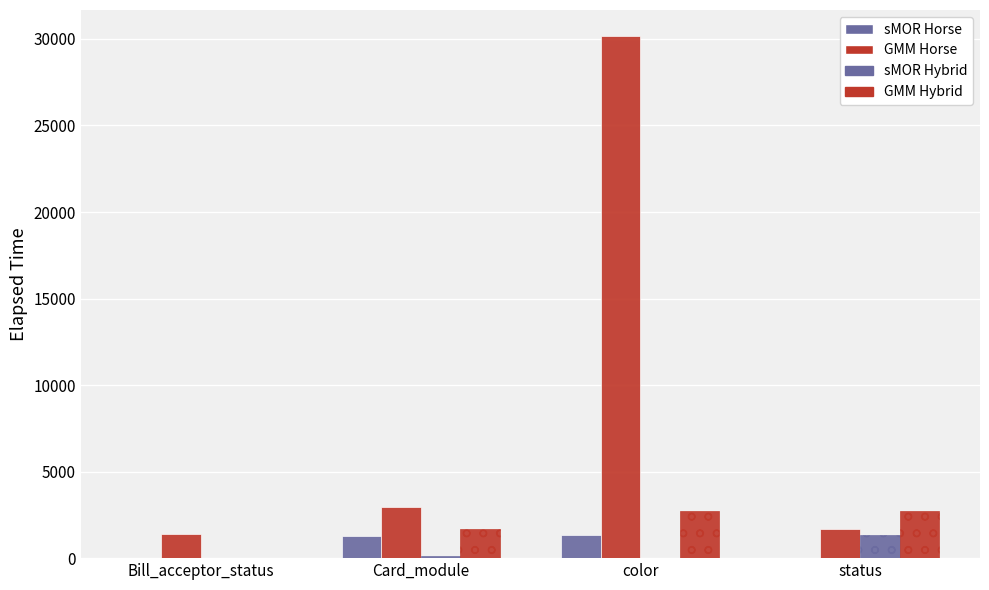

How many data points does each series have?

4